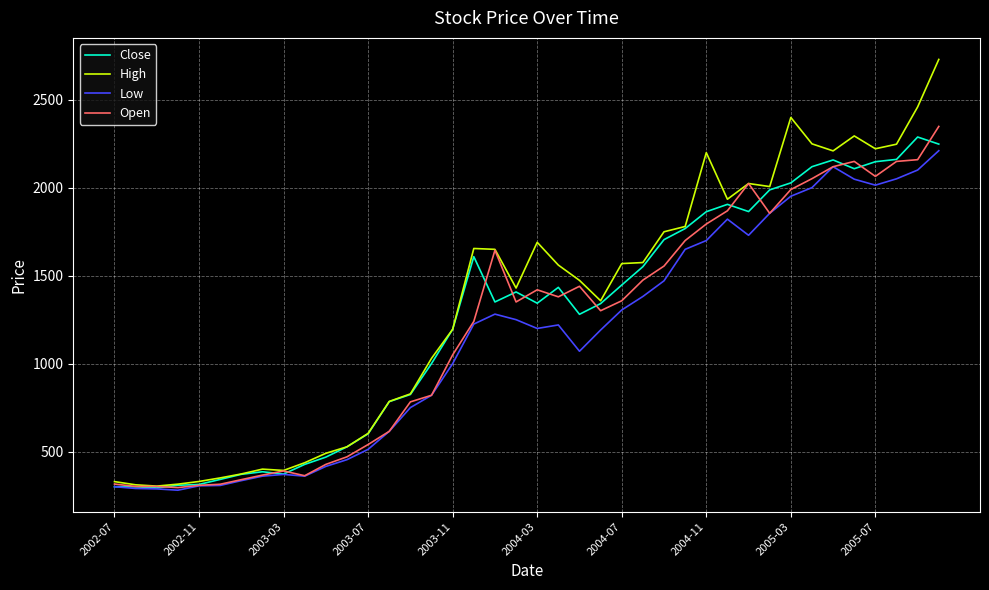

Which series has the widest spread of values?

High